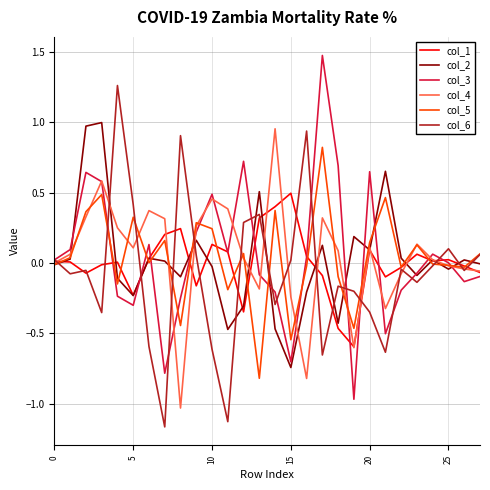

What is the greatest value displayed?

1.5